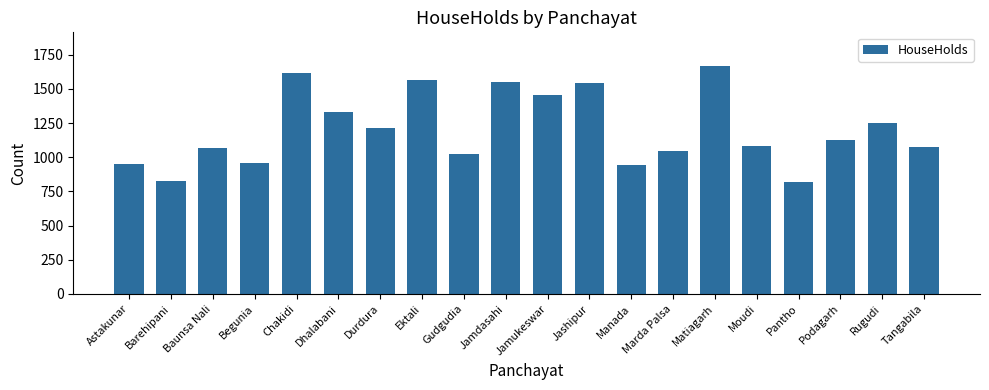

What is the smallest value displayed?

821